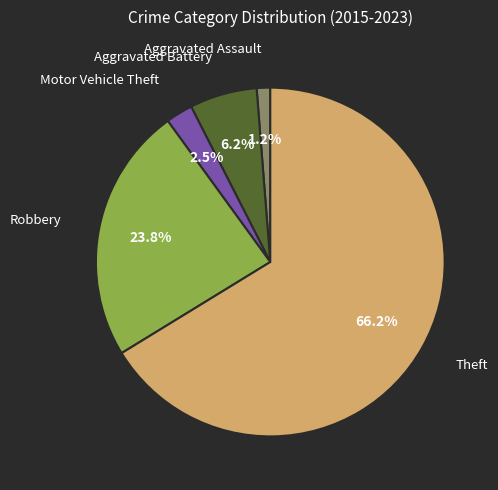

Is there a majority slice in this chart?

Yes